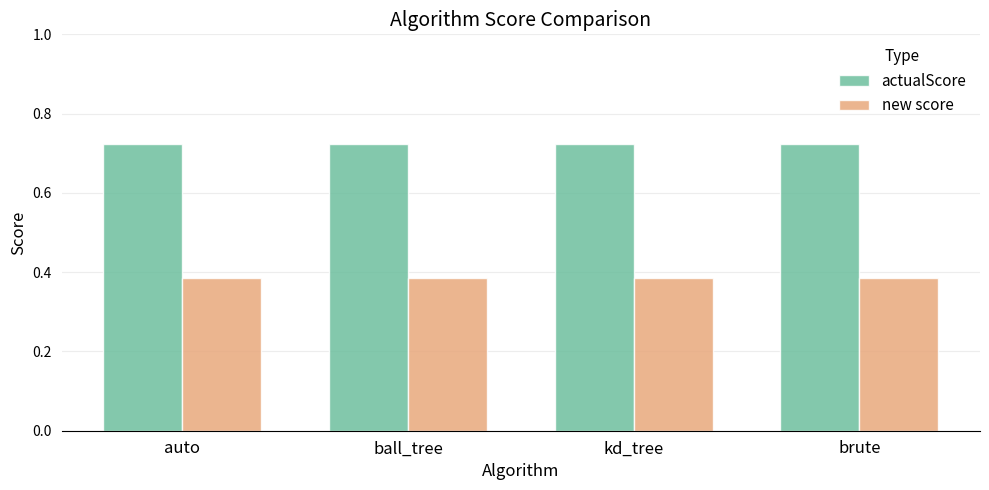

Are the bars grouped side by side (vs. stacked)?

Yes